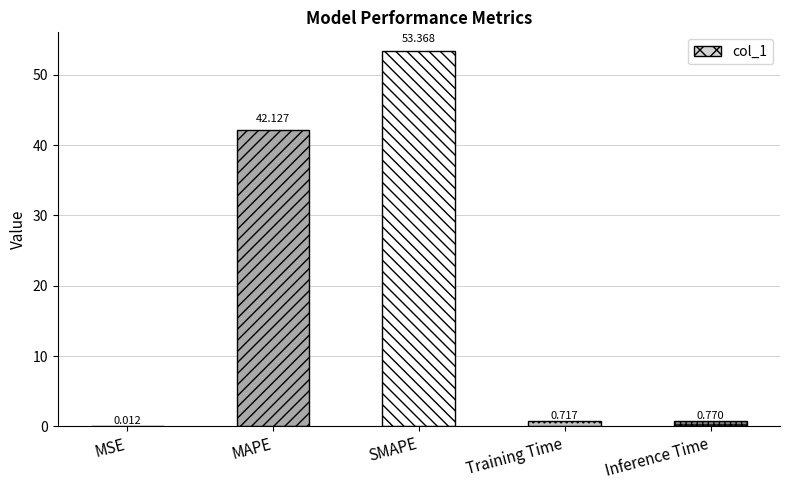

Where is the data nearest to the value 26?

MAPE